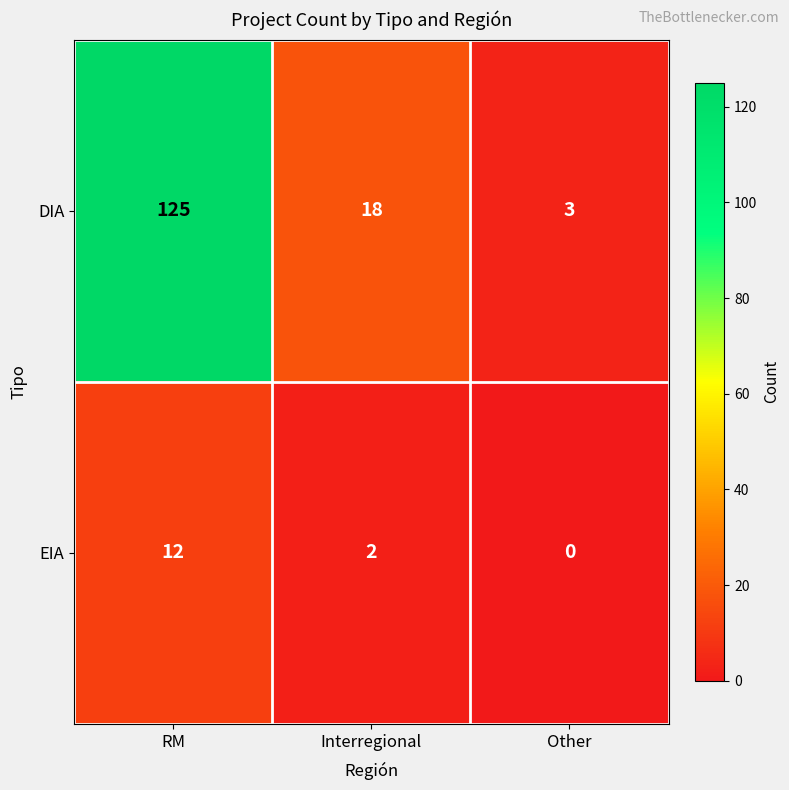

What is the highest value of the EIA series?

12